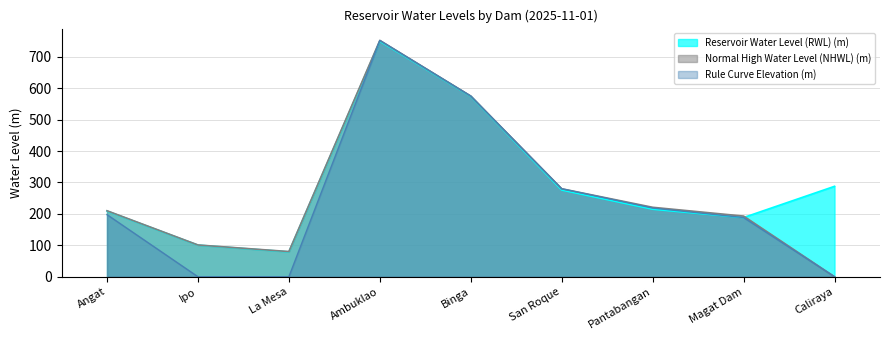

List the labels in order of Normal High Water Level (NHWL) (m) value, largest first.

Ambuklao, Binga, San Roque, Pantabangan, Angat, Magat Dam, Ipo, La Mesa, Caliraya